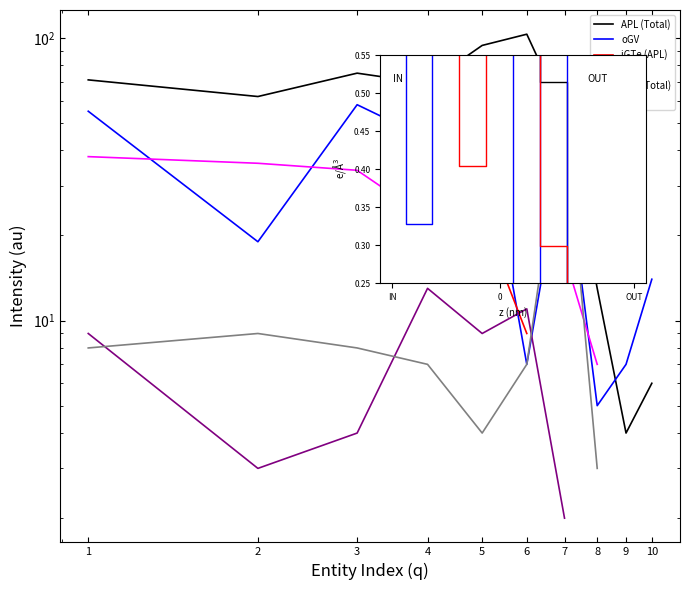

The value of iGTe (APL) at 1 is 1.0. True or false?

False